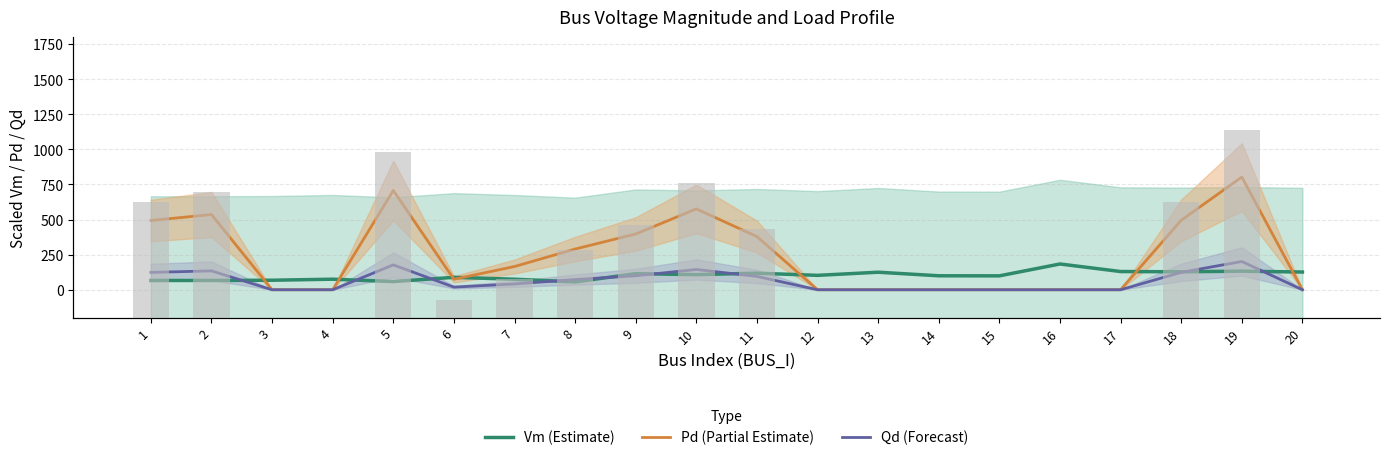

How many groups of bars are there?

20